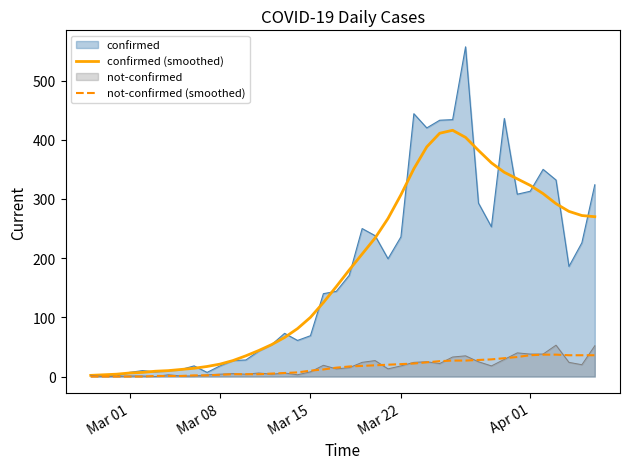

Which series has the widest spread of values?

confirmed